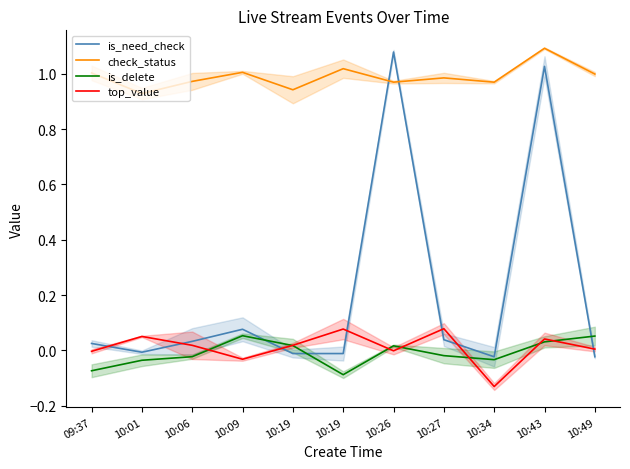

The value of is_need_check at 10:06 is 0.0. True or false?

True